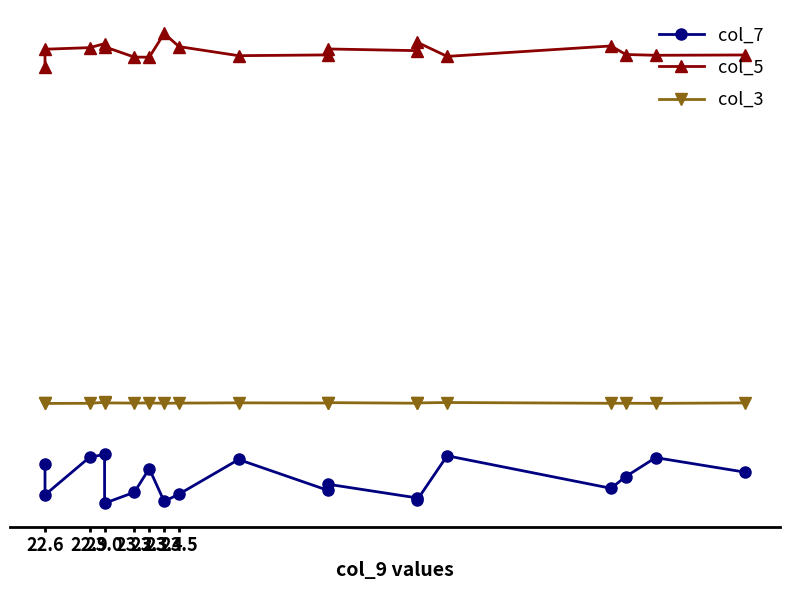

The value of col_3 at 13 is 75.0. True or false?

False